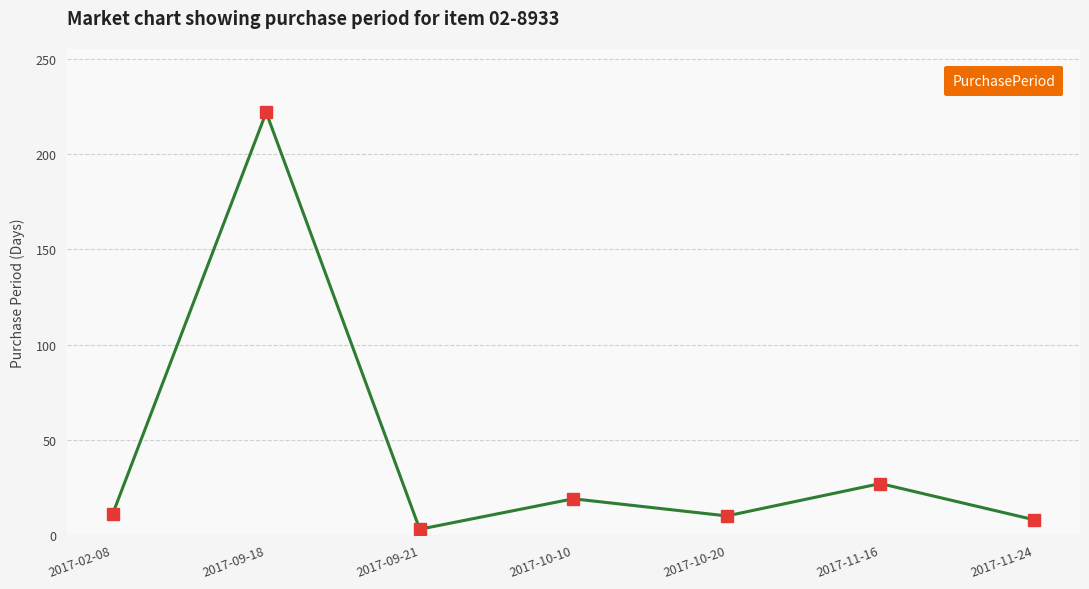

What is the change in value from 2017-02-08 to 2017-09-18?

+211